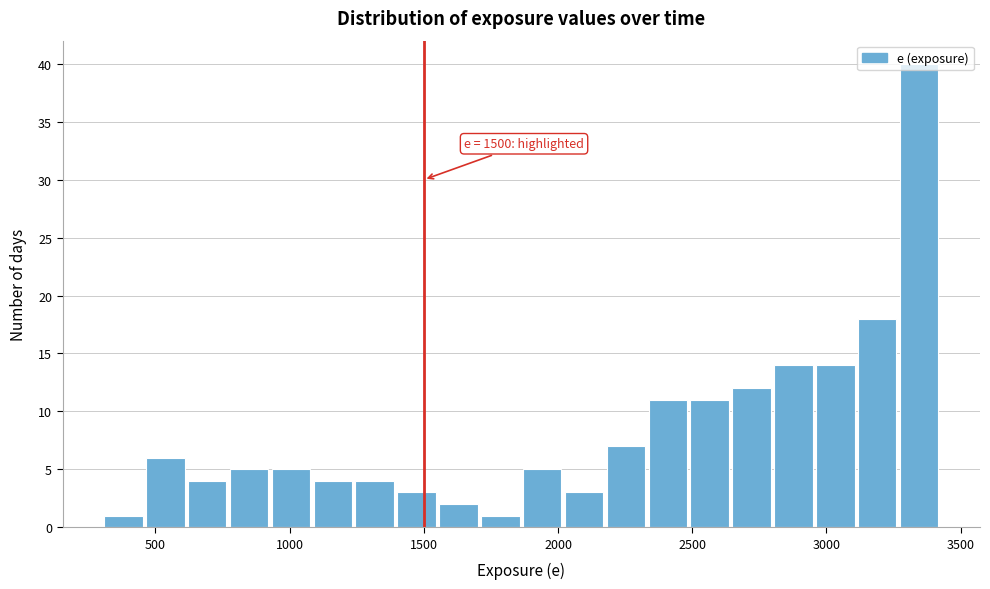

Read against the x-axis, roughly where is the centre of the tallest bar?

3350